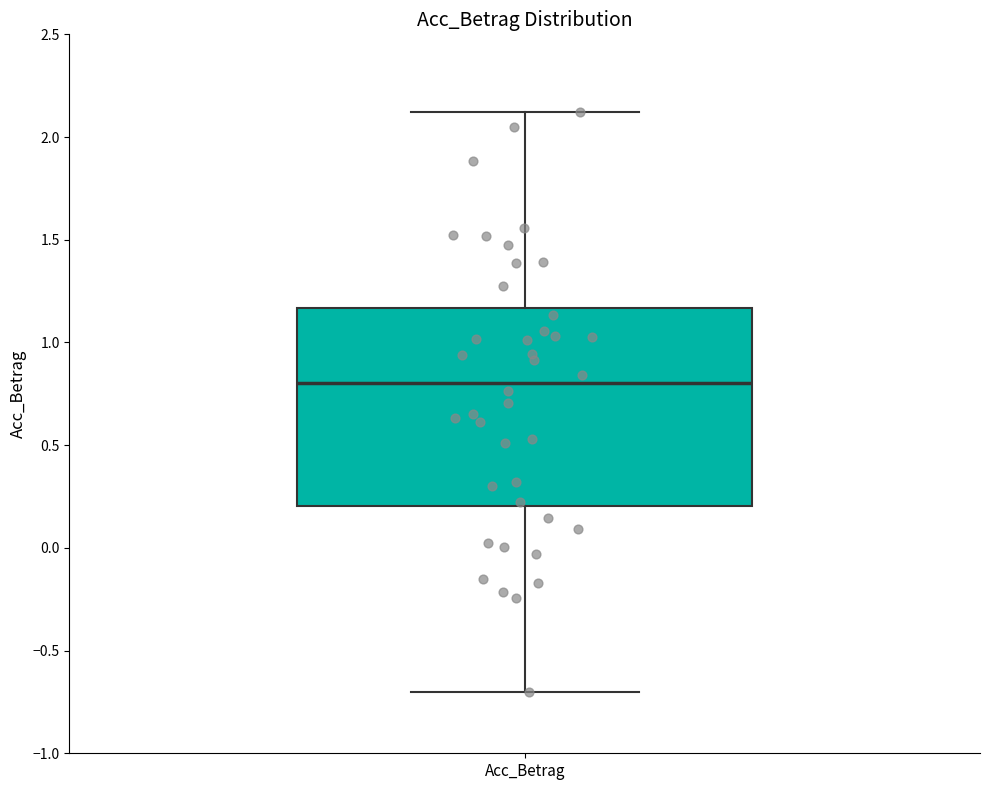

Where is the lower edge of the box for Acc_Betrag on the y-axis? The values are not printed on the chart, so give them approximately, as read against the axis.

0.20